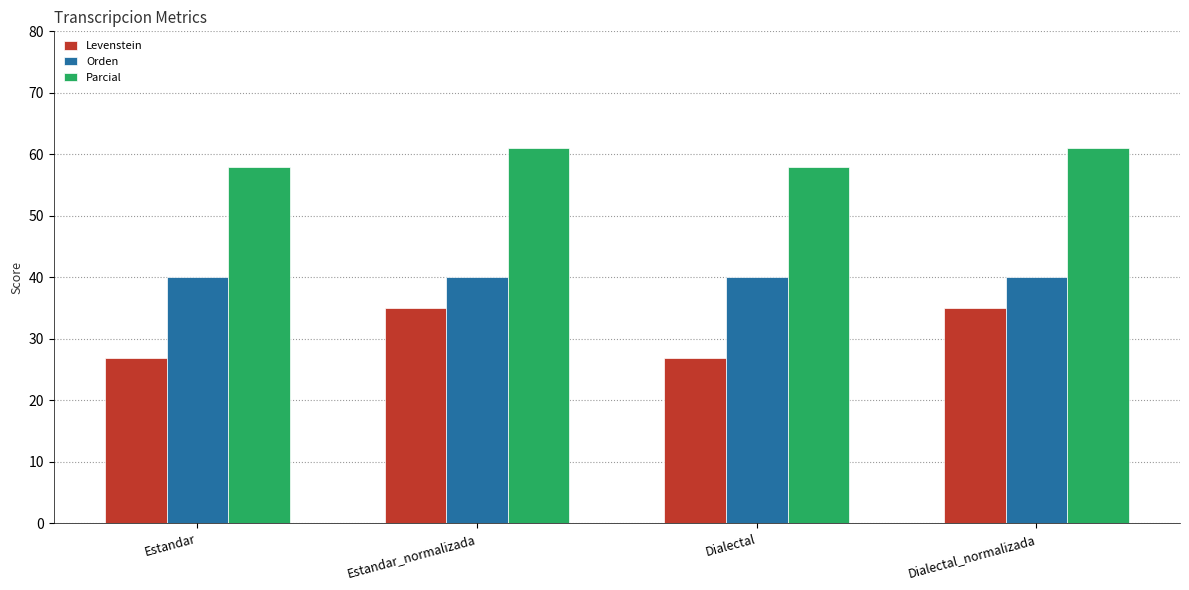

What is the highest value of the Orden series?

40.0